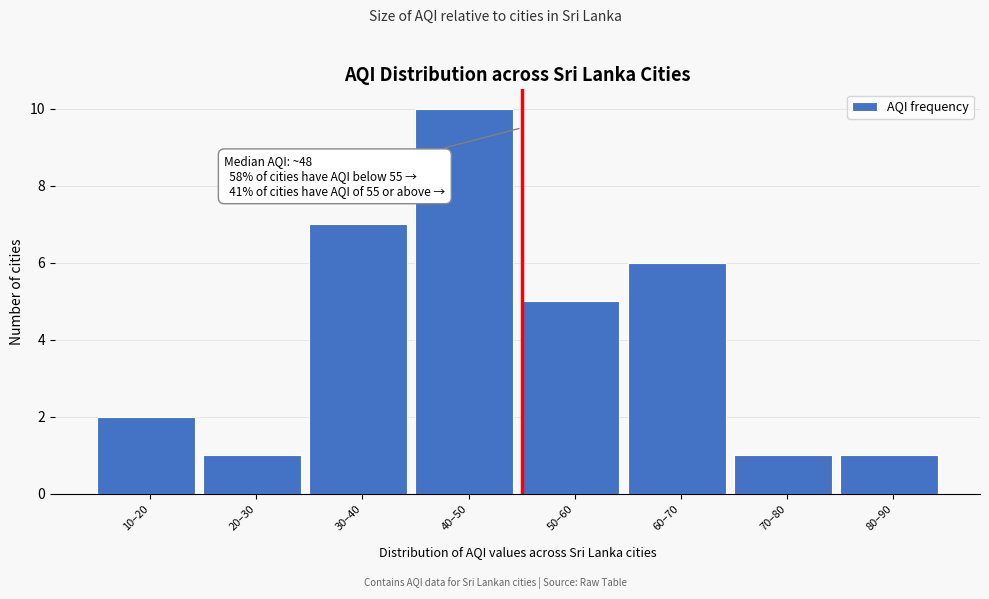

Reading left to right, transcribe all the data shown in this chart.

10–20=2	20–30=1	30–40=7	40–50=10	50–60=5	60–70=6	70–80=1	80–90=1